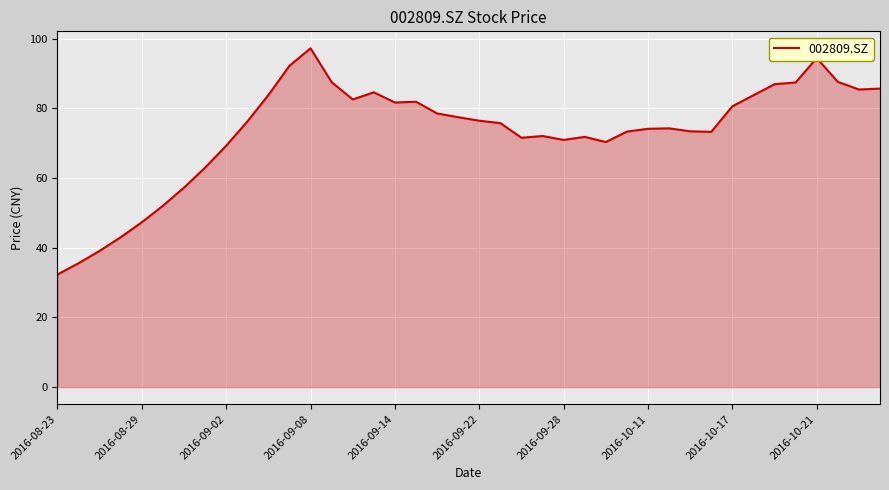

What is the maximum value shown in the chart?

97.3